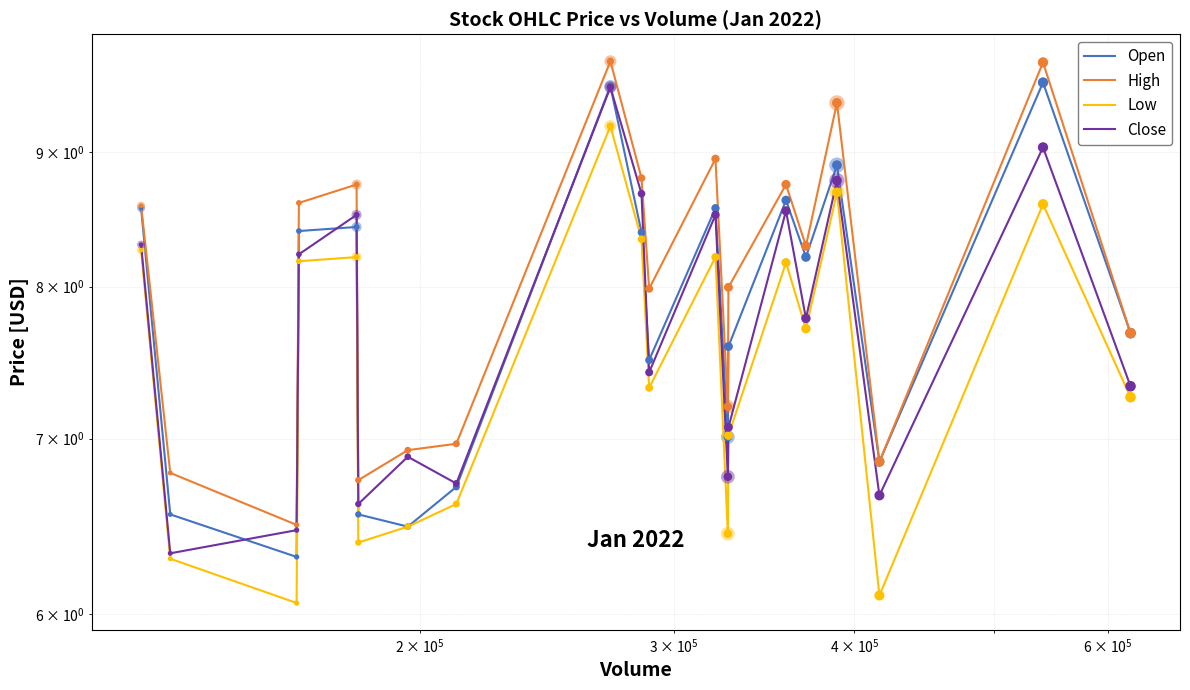

What are all the series names shown in the legend?

Open, High, Low, Close